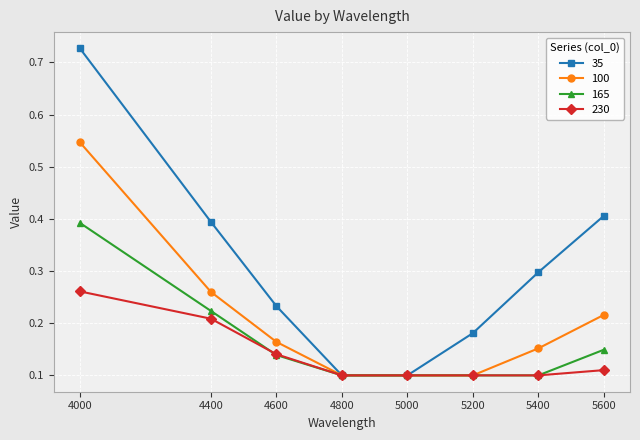

Which series changed the most between 4000 and 5200?

35